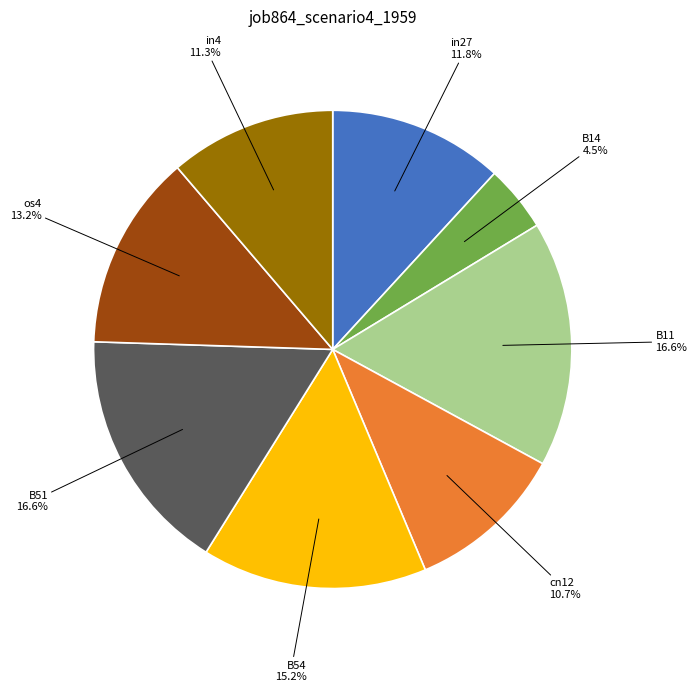

Which has a higher value, B14 or in4?

in4